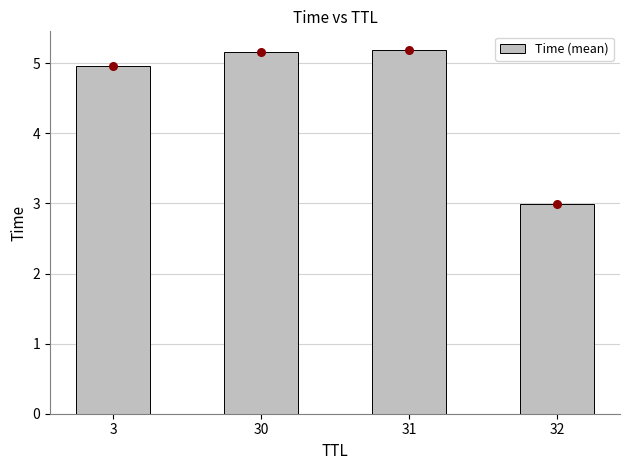

Approximately how many times larger is the value at 3 compared to 31?

1.0